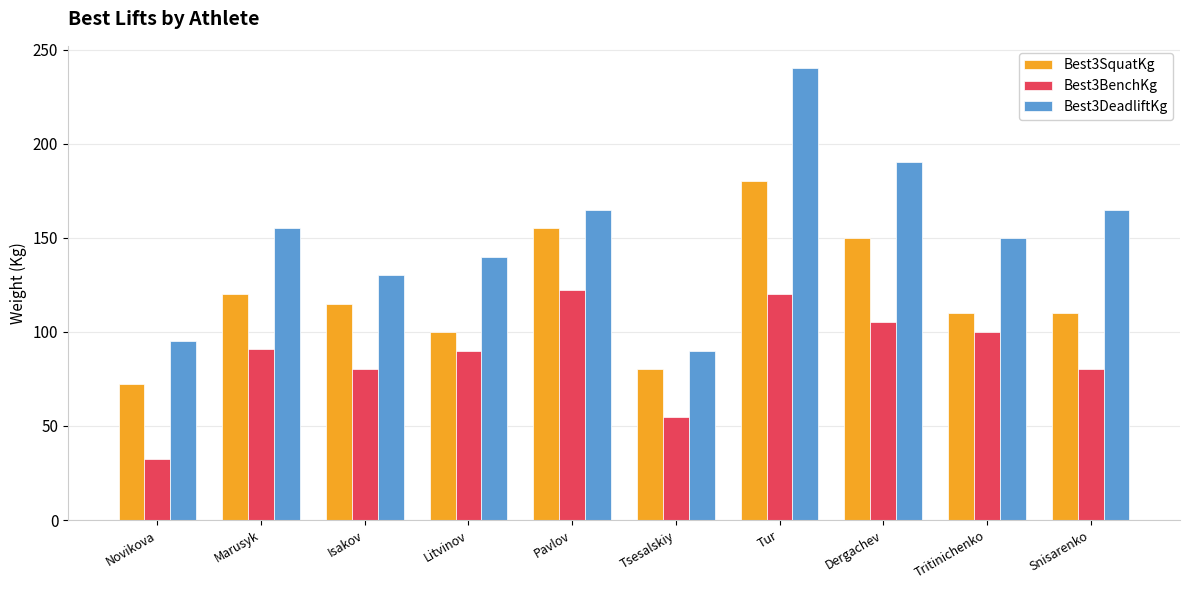

Which series has the largest total across all categories?

Best3DeadliftKg